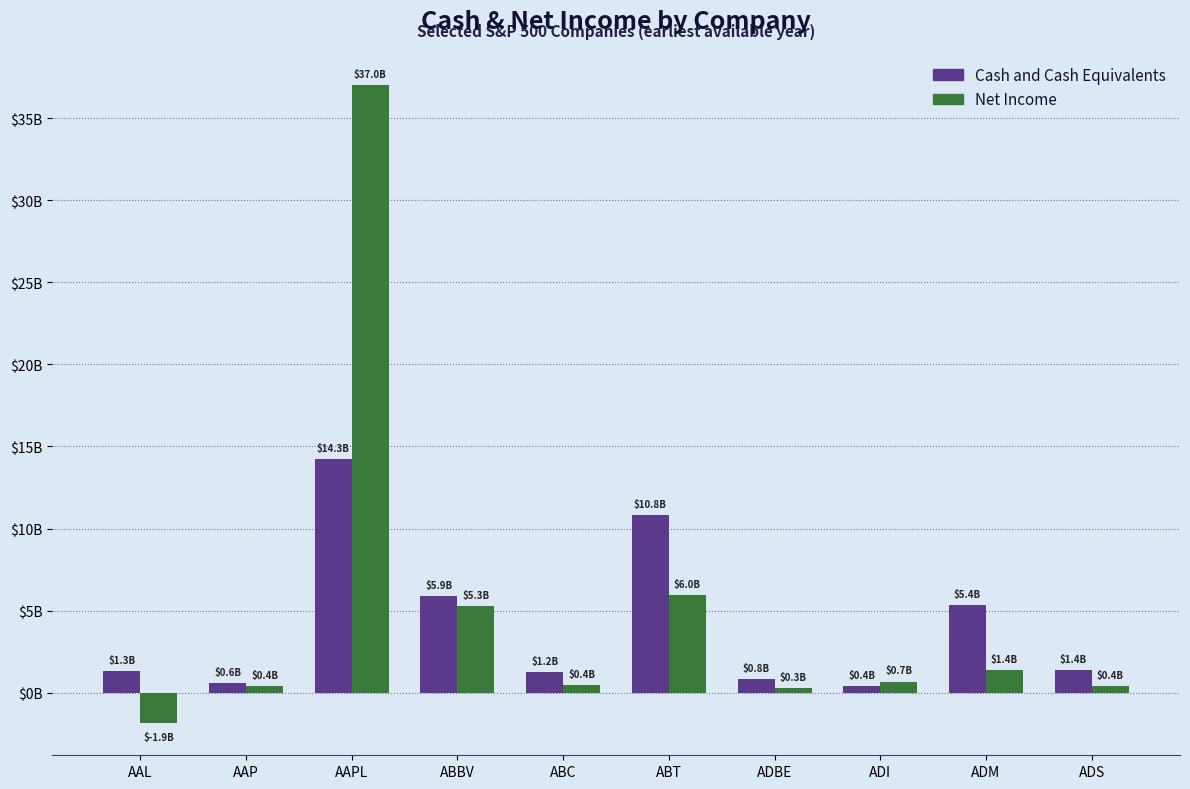

What are all the series names shown in the legend?

Cash and Cash Equivalents, Net Income